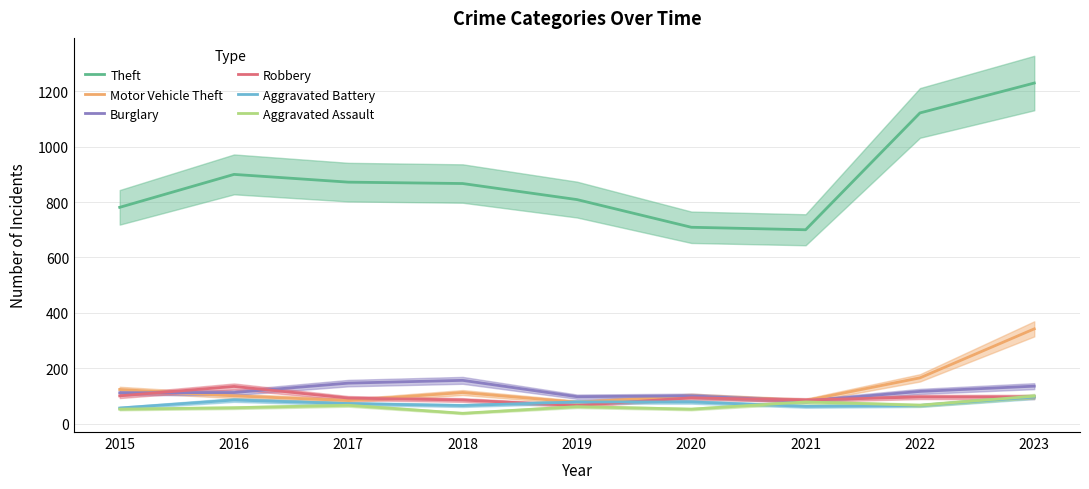

How many data points in Theft are less than 867?

4